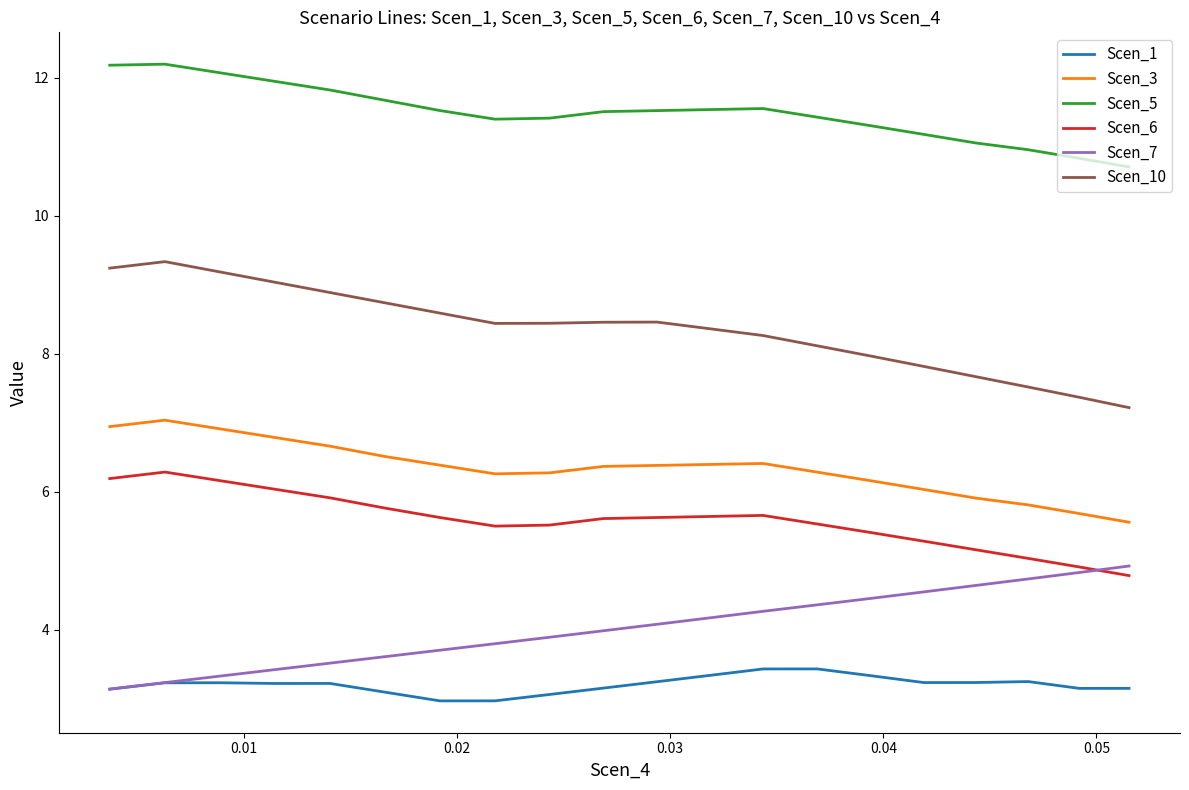

True or false: Scen_6 and Scen_5 cross at least once.

False